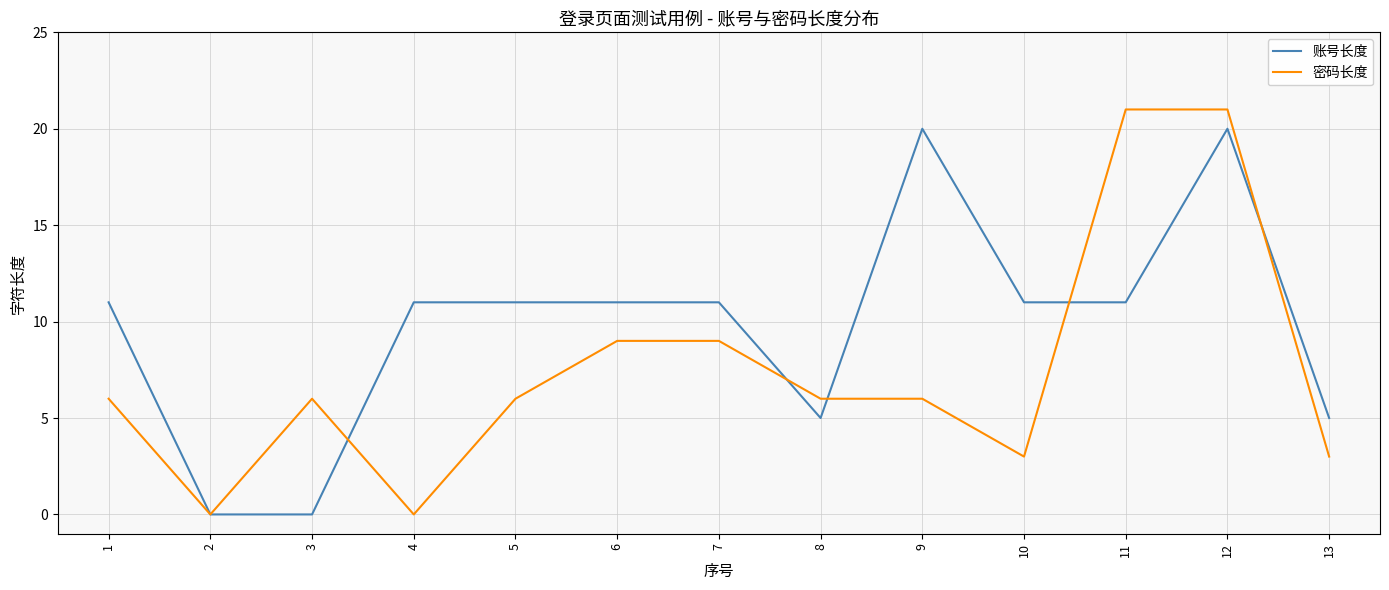

Between 3 and 4, which series saw the biggest shift?

账号长度